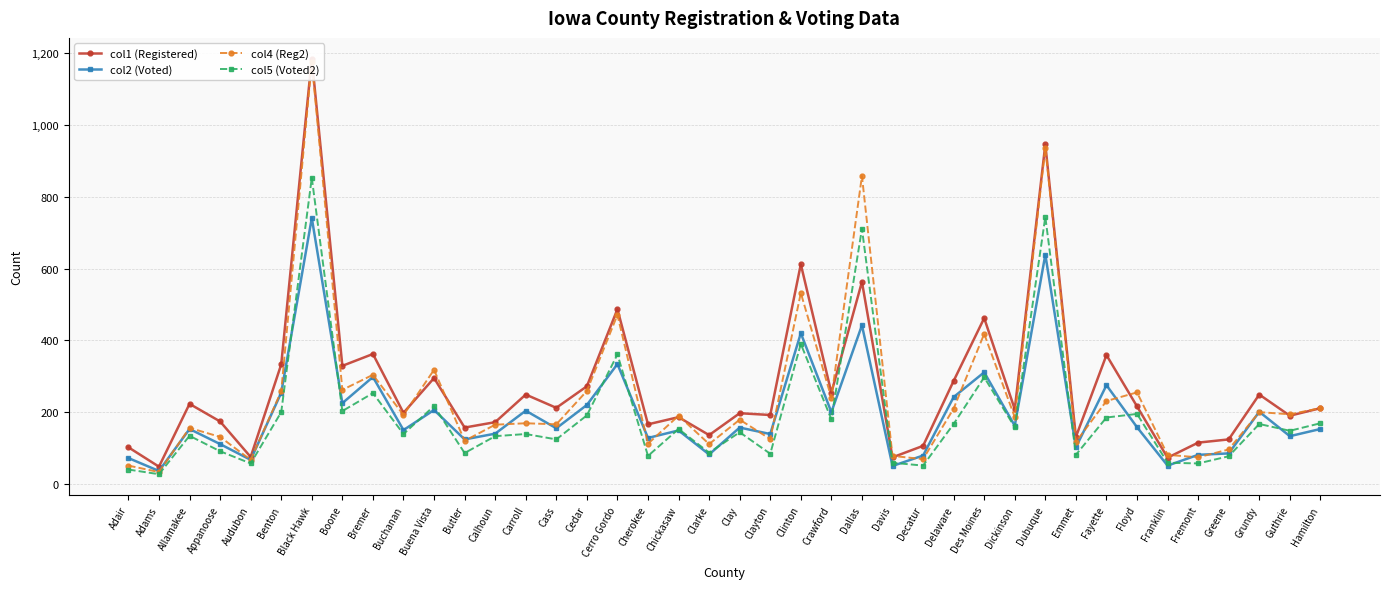

True or false: col1 (Registered) and col5 (Voted2) intersect in this chart.

True